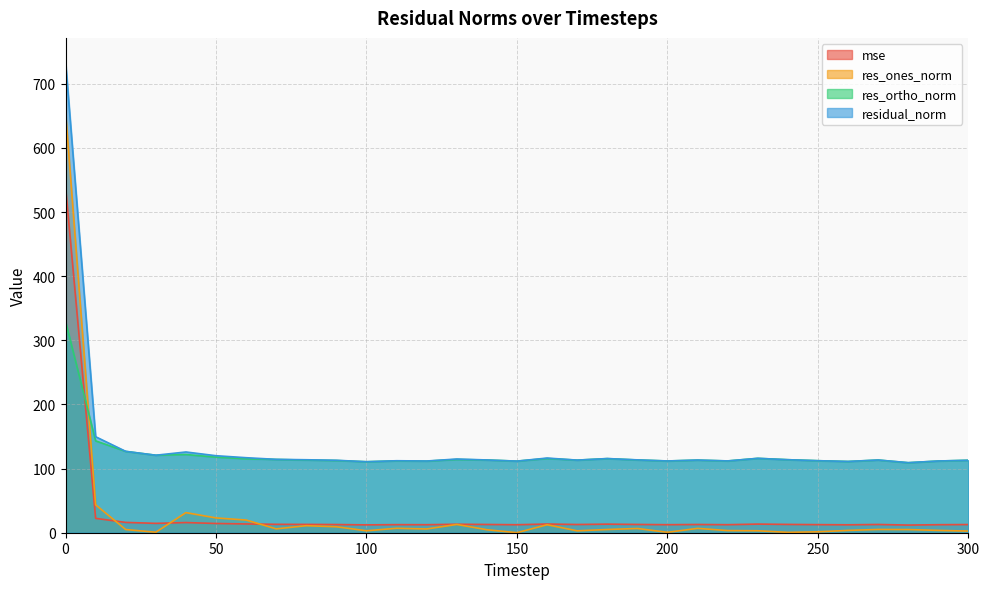

Is it true that residual_norm equals 113.3 at 210?

True